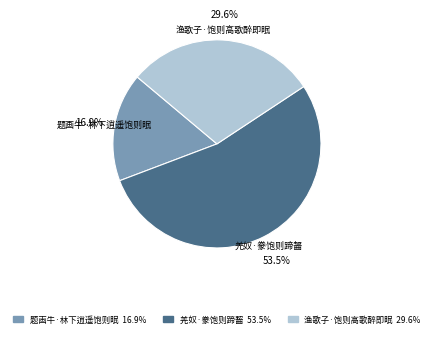

Is the sum of 羌奴·豢饱则蹄齧 and 渔歌子·饱则高歌醉即眠 greater than half?

Yes